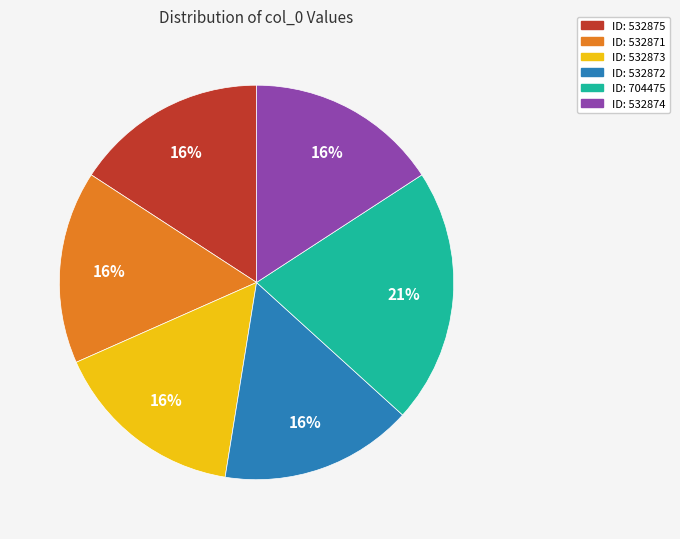

To the nearest percent, what is the average slice percentage?

17%